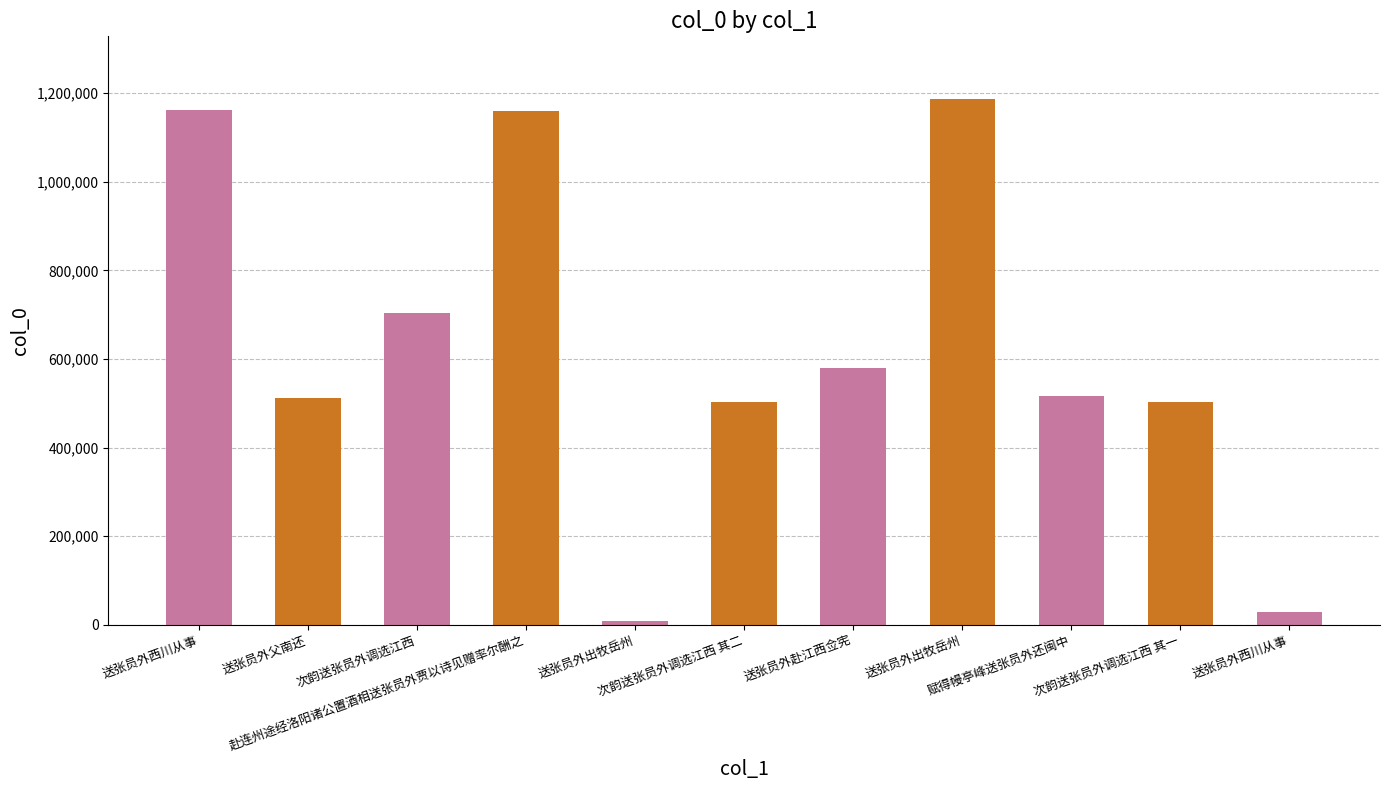

Reading left to right, list all the values displayed in this chart.

1162860	512398	703453	1159542	9302	502015	579423	1186212	517433	502014	27674